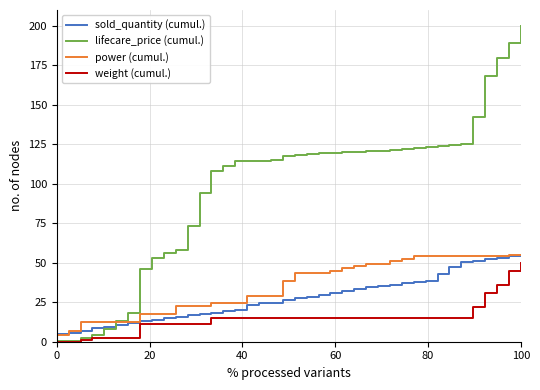

Does the chart display data point markers on the line(s)?

No